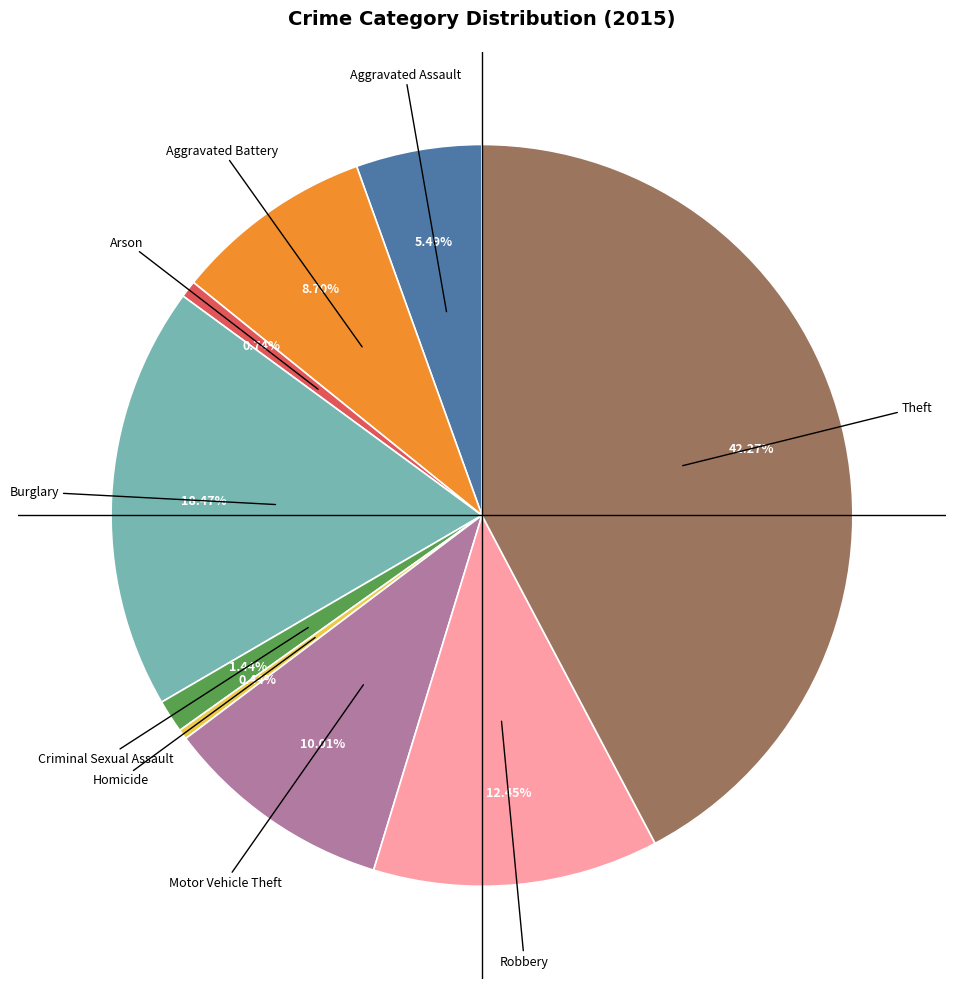

To the nearest percent, what percentage of the pie is Motor Vehicle Theft?

10%